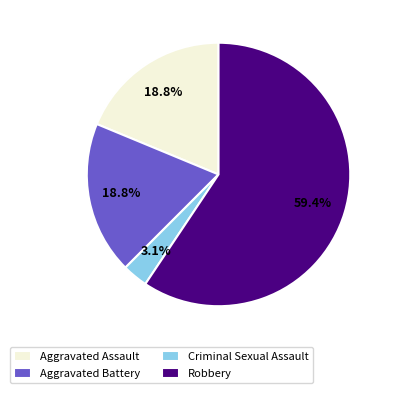

Which category has the smallest portion of the pie?

Criminal Sexual Assault